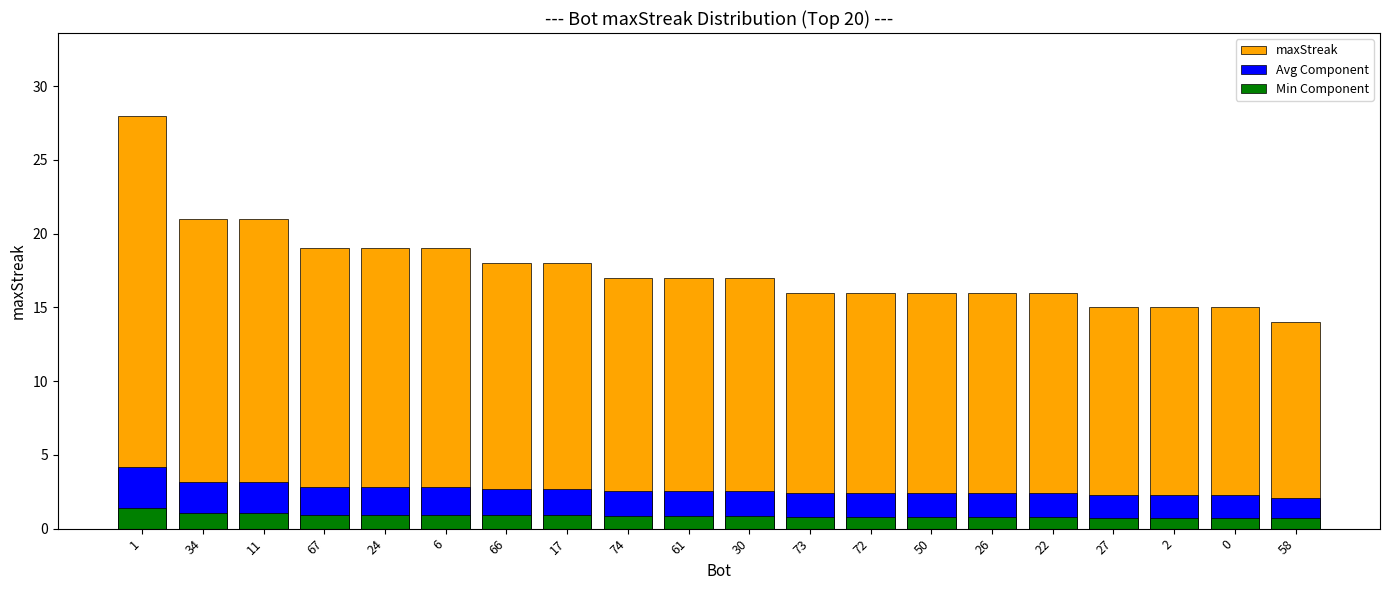

What is the sum of all maxStreak values?

353.0